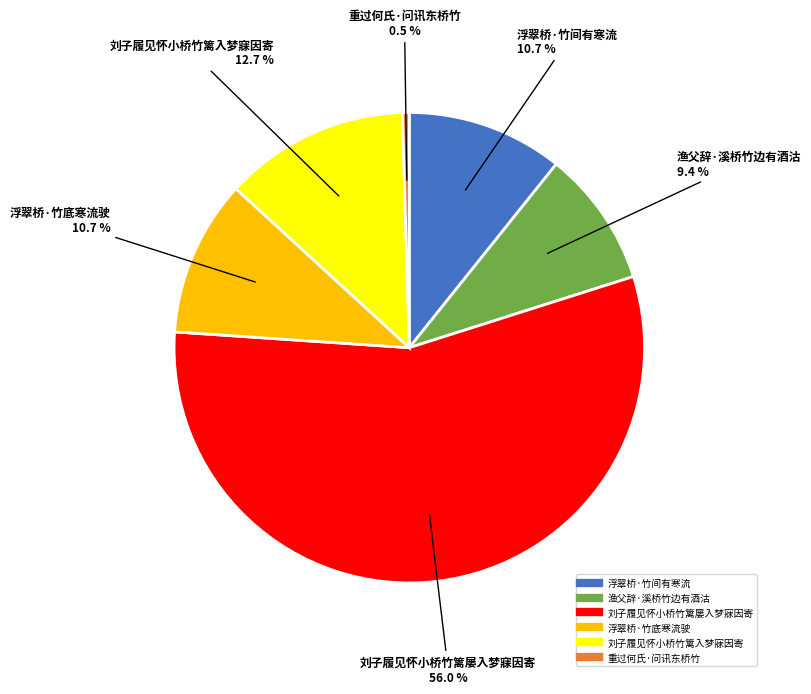

Count the number of slices in the pie.

6